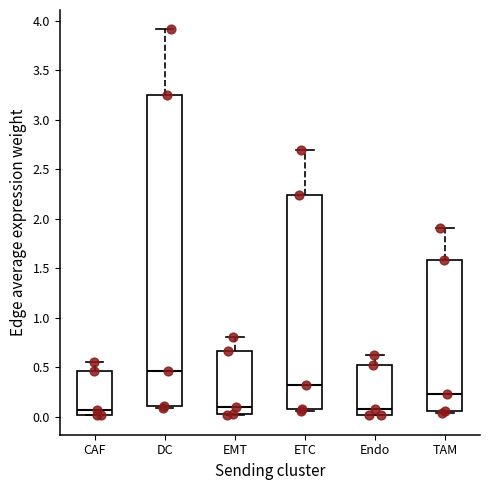

Where does the upper whisker of the box for DC end on the y-axis? The values are not printed on the chart, so give them approximately, as read against the axis.

3.90